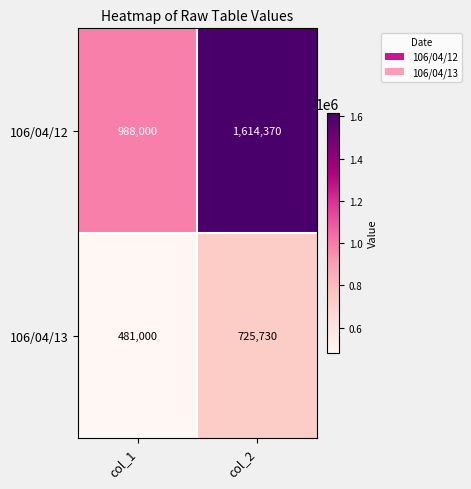

Which series has the largest total across all categories?

106/04/12